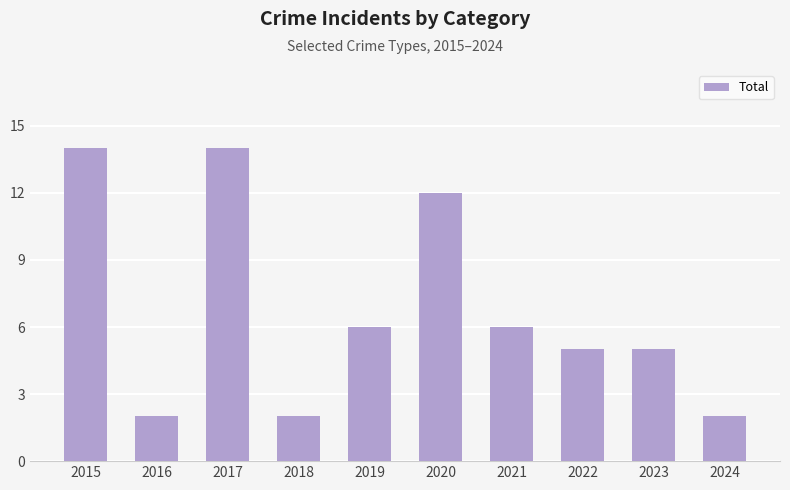

The chart shows a value of 14 at 2017. True or false?

True